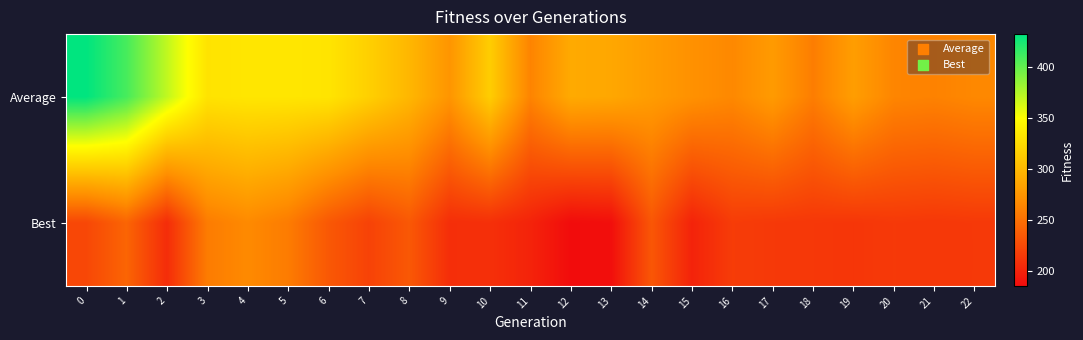

What is the total value across all series at 13?

474